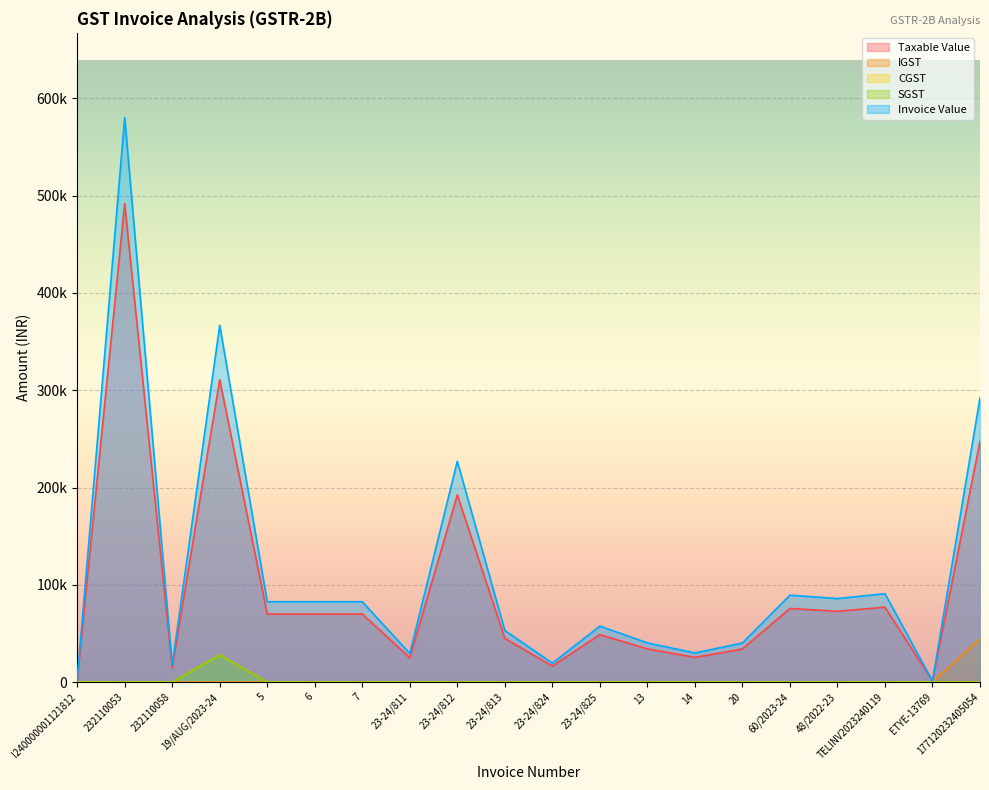

What is the minimum value for Taxable Value?

1236.0